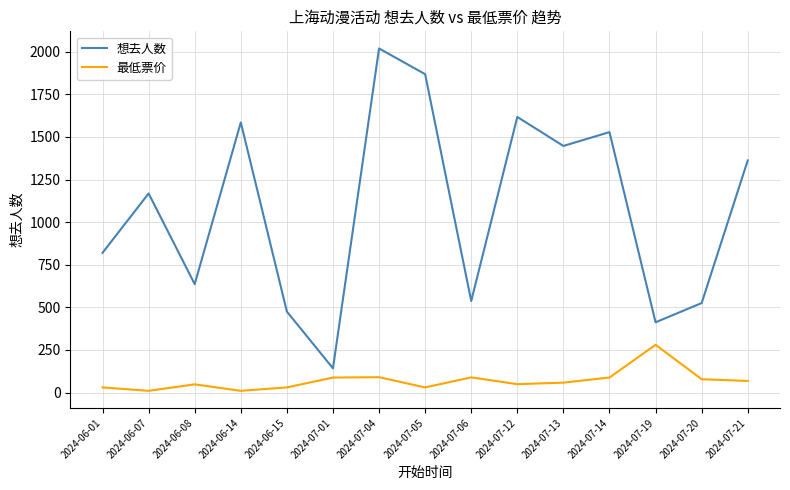

Which category has the highest value in the 最低票价 series?

2024-07-19